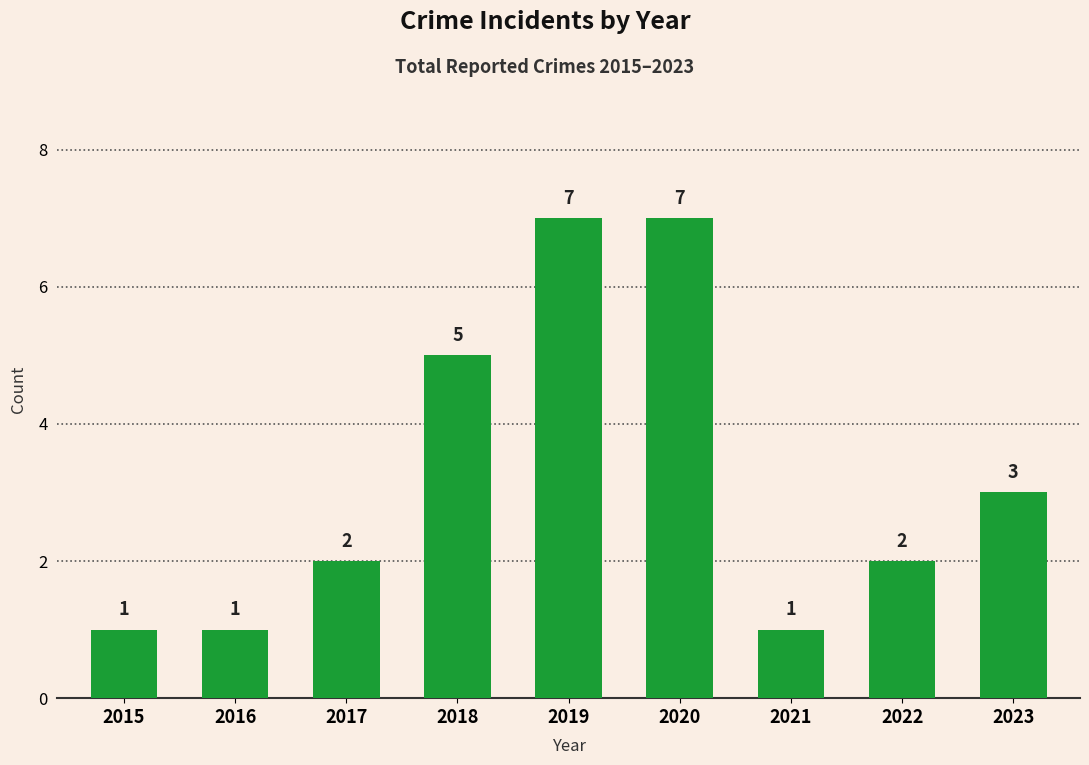

What is the maximum value shown in the chart?

7